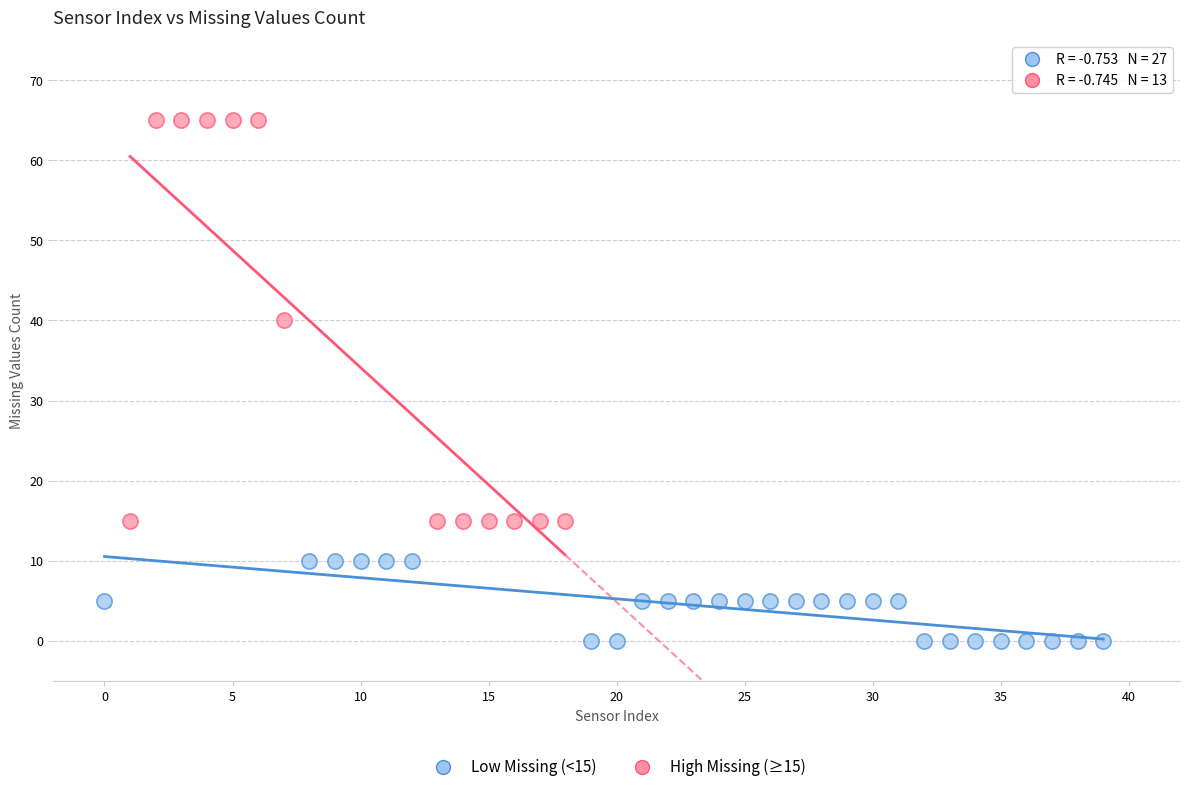

Which series contains the highest Y value?

High Missing (≥15)